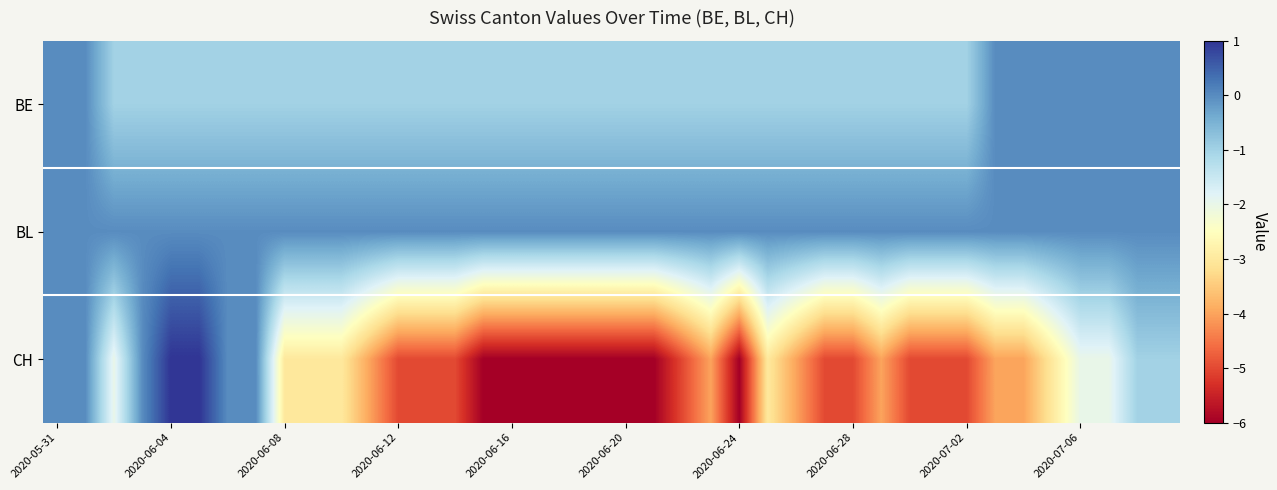

Which series has the widest spread of values?

CH